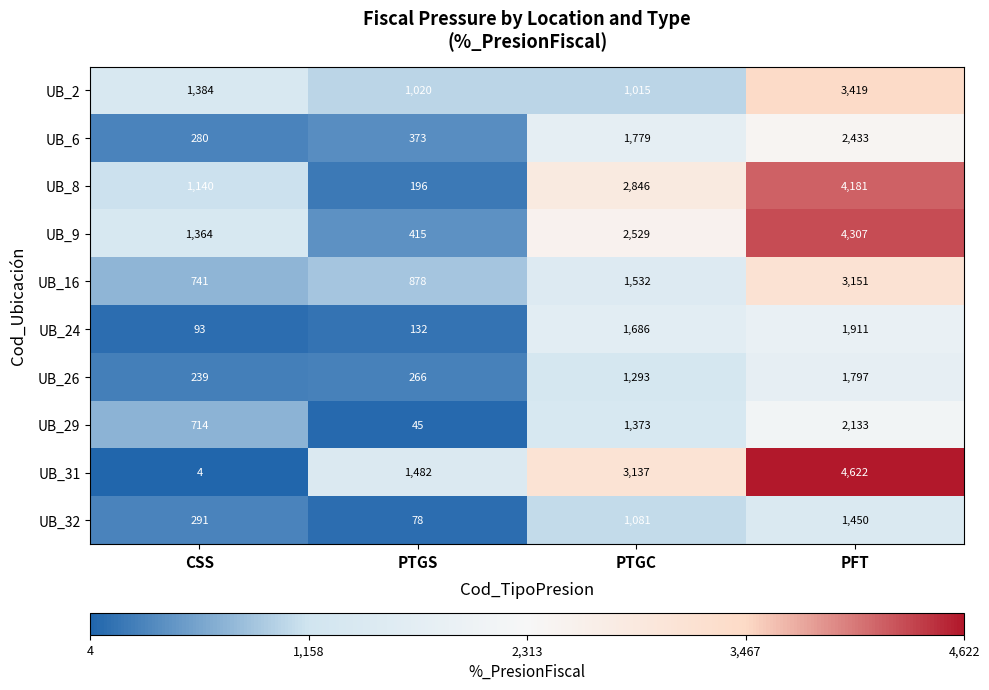

What is the average value of the UB_24 series?

956